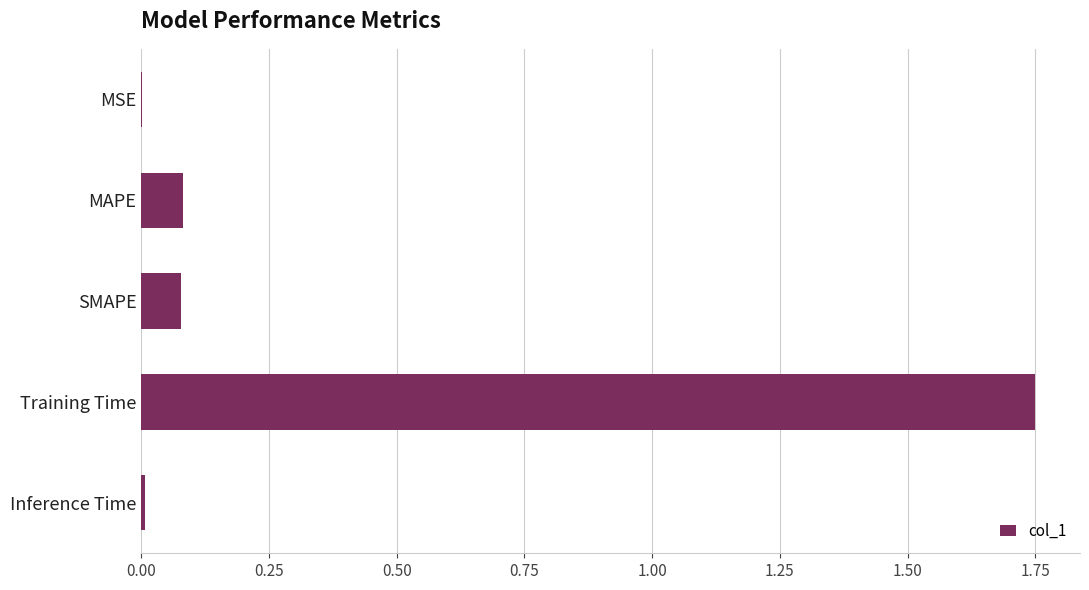

Which has a higher value, MSE or MAPE?

MAPE